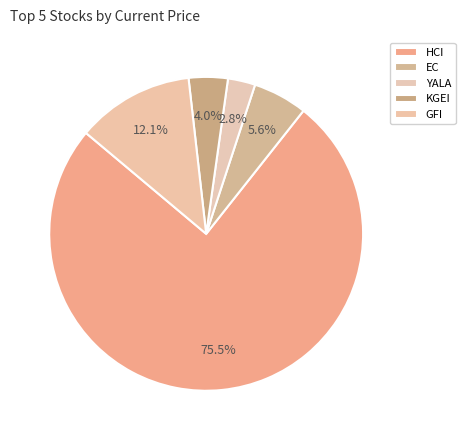

Is it true that HCI is 75% of the pie?

True